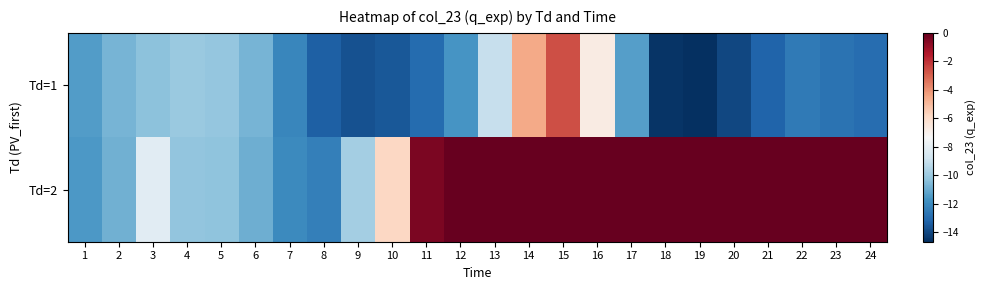

What is the minimum value shown in the chart?

-14.6